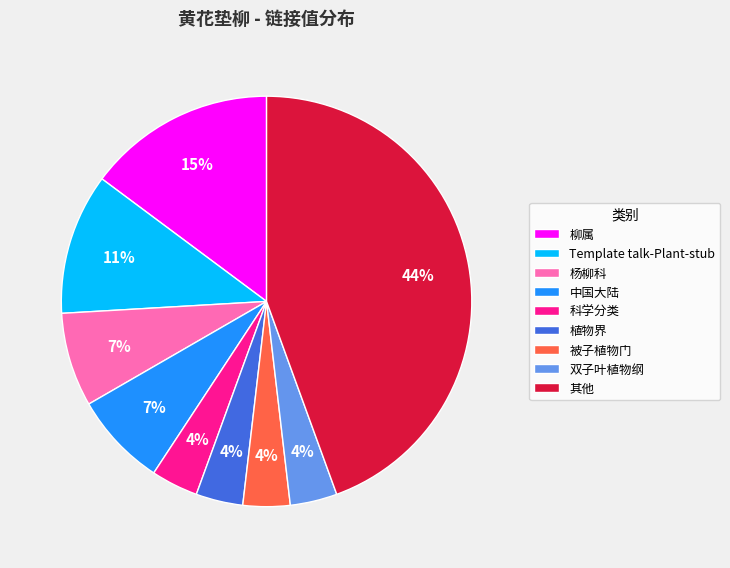

Does 被子植物门 represent more than half of the total?

No